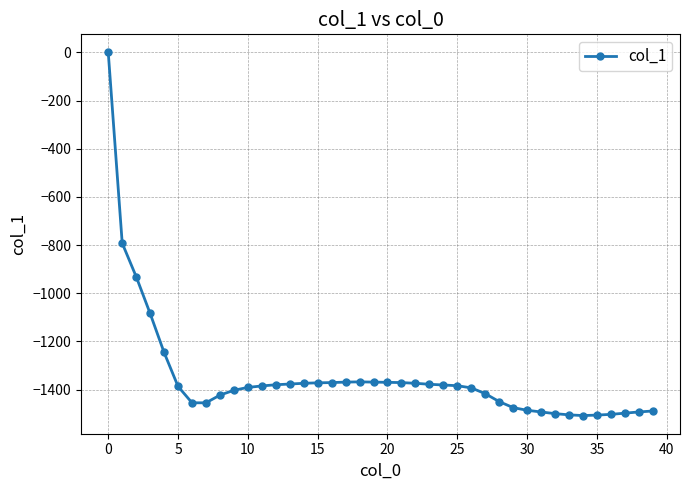

What is the sum of all values?

-53906